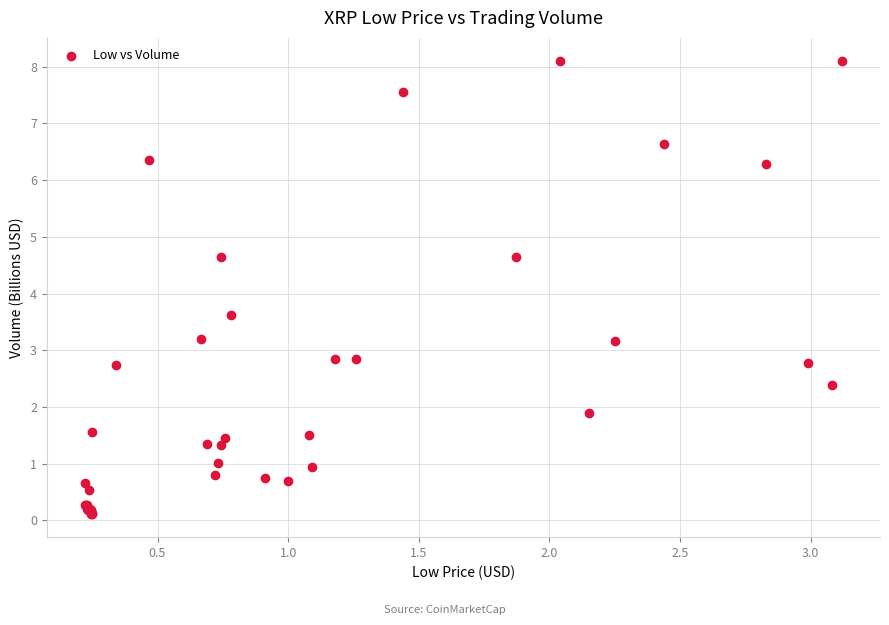

What Y value in the scatter plot is closest to 4?

3.6